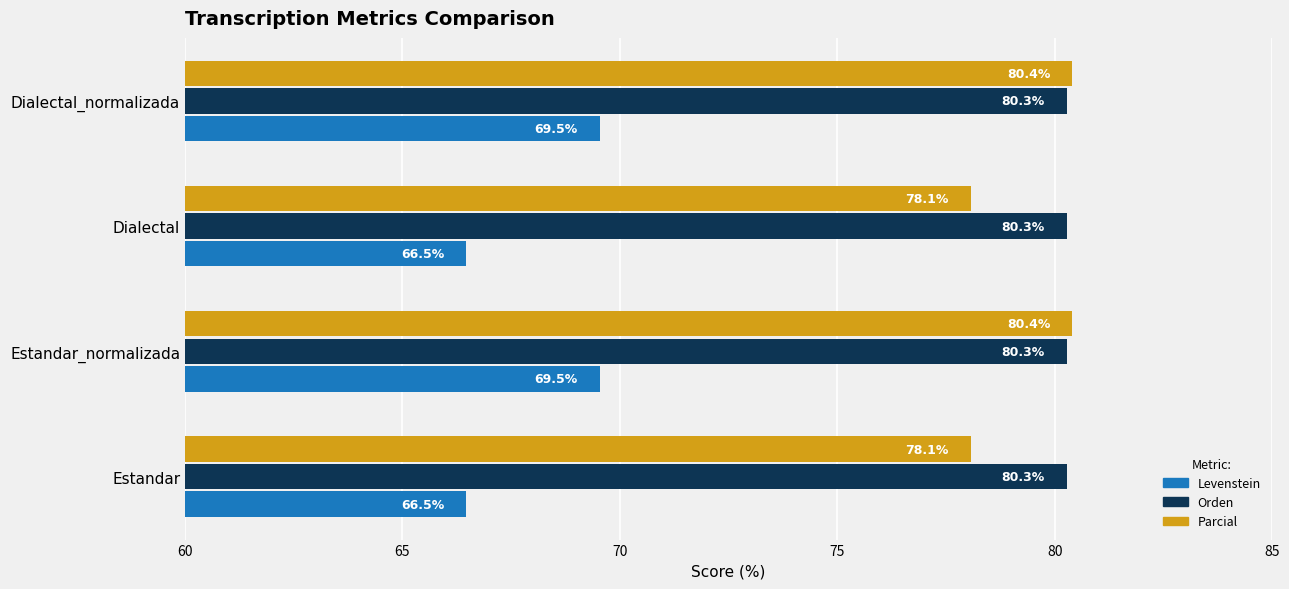

List the series in order of their peak value, highest first.

Parcial, Orden, Levenstein